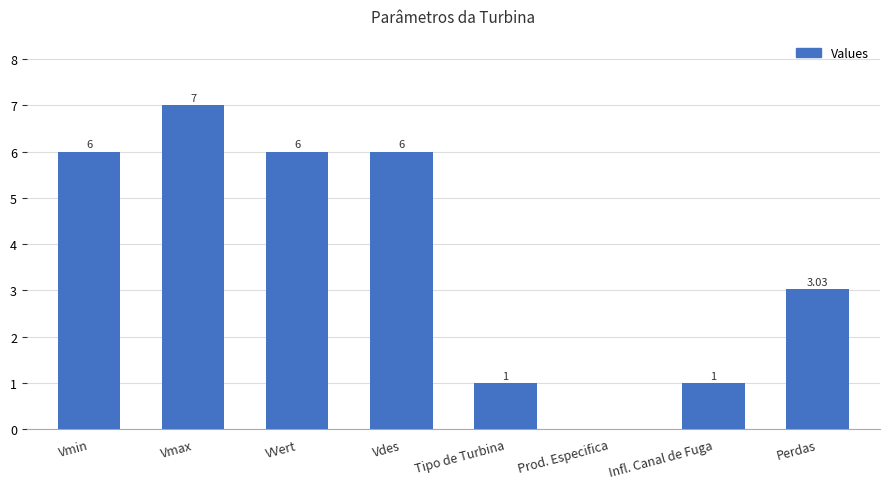

What is the sum of all values?

30.0